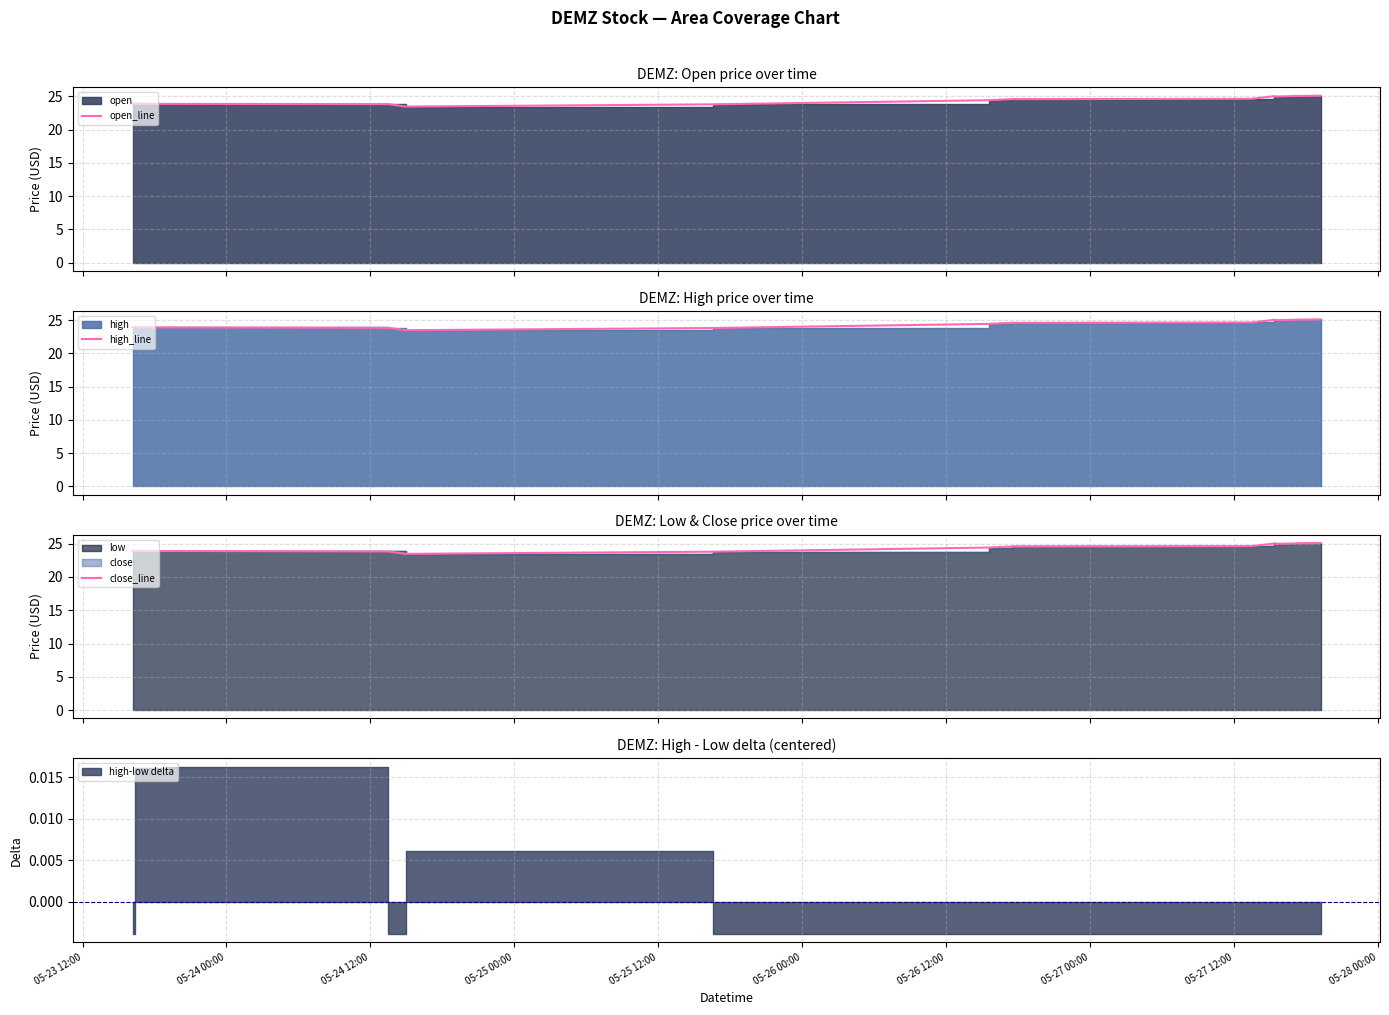

Where does the high_line series first go above 24?

05-26 12:00